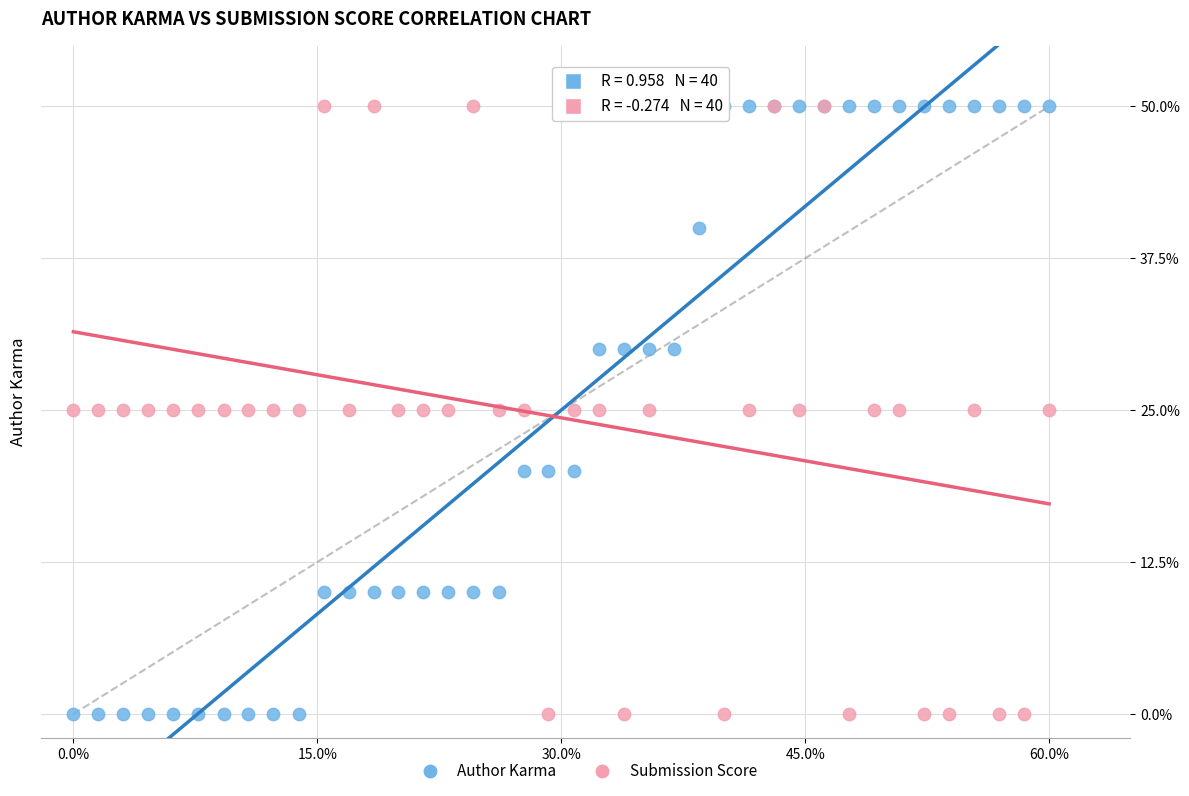

What are all the series names shown in the legend?

Author Karma, Submission Score